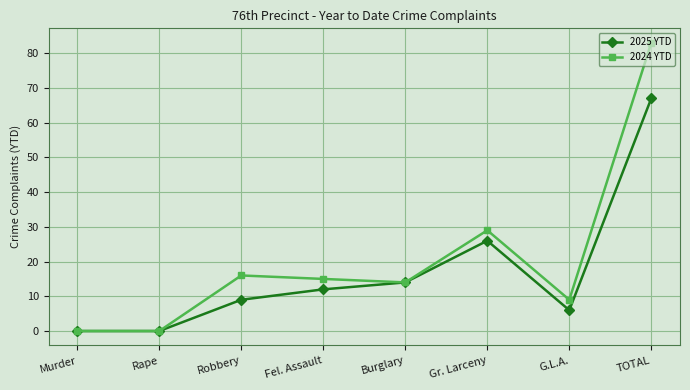

How many data points in 2025 YTD are less than 12?

4